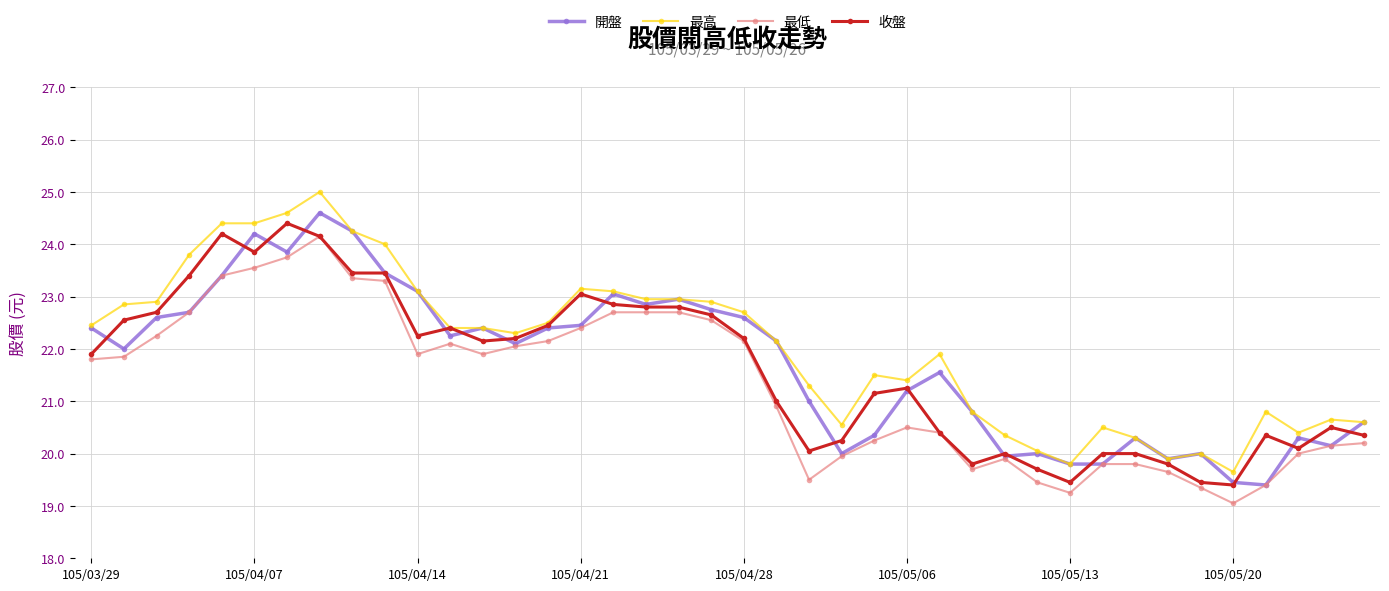

What is the maximum value shown in the chart?

25.0